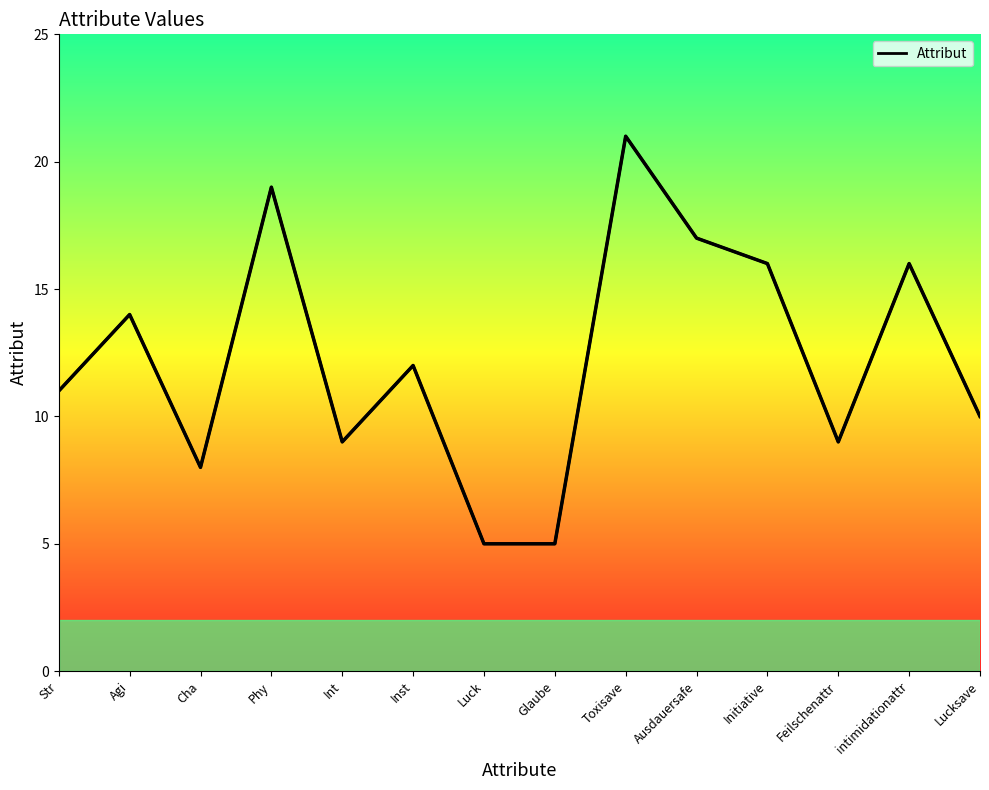

Reading right to left, transcribe all the data shown in this chart.

Lucksave=10	intimidationattr=16	Feilschenattr=9	Initiative=16	Ausdauersafe=17	Toxisave=21	Glaube=5	Luck=5	Inst=12	Int=9	Phy=19	Cha=8	Agi=14	Str=11